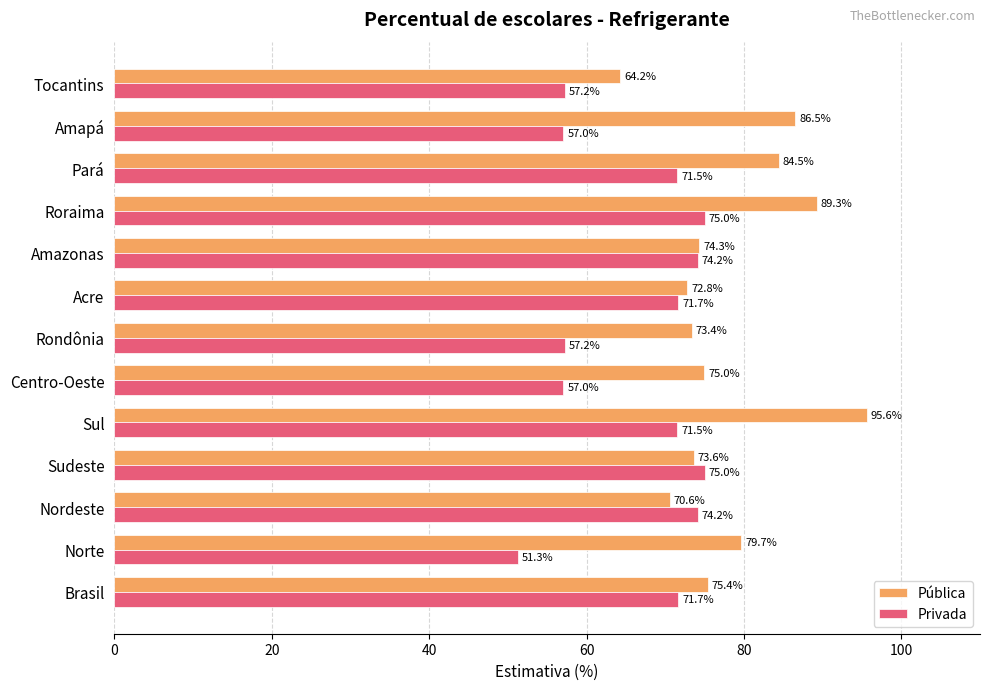

The value of Pública at Roraima is 89.3. True or false?

True